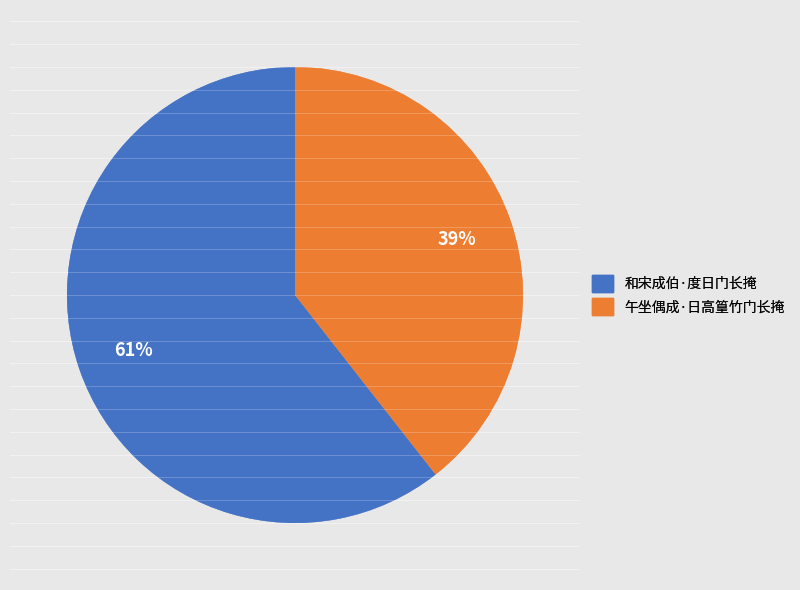

Between 和宋成伯·度日门长掩 and 午坐偶成·日高篁竹门长掩, which is larger?

和宋成伯·度日门长掩